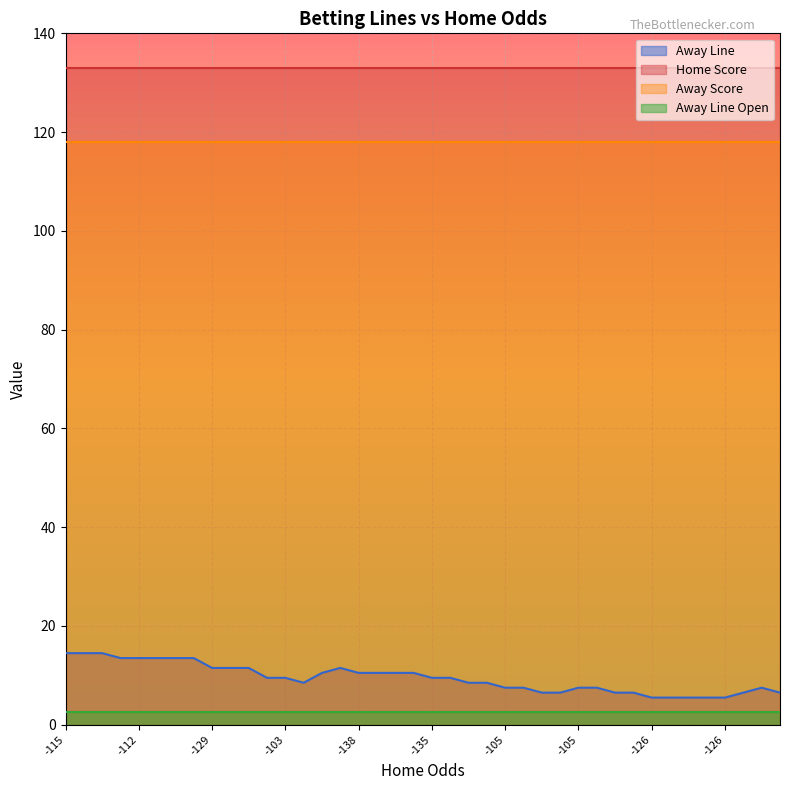

What is the smallest value displayed?

2.5